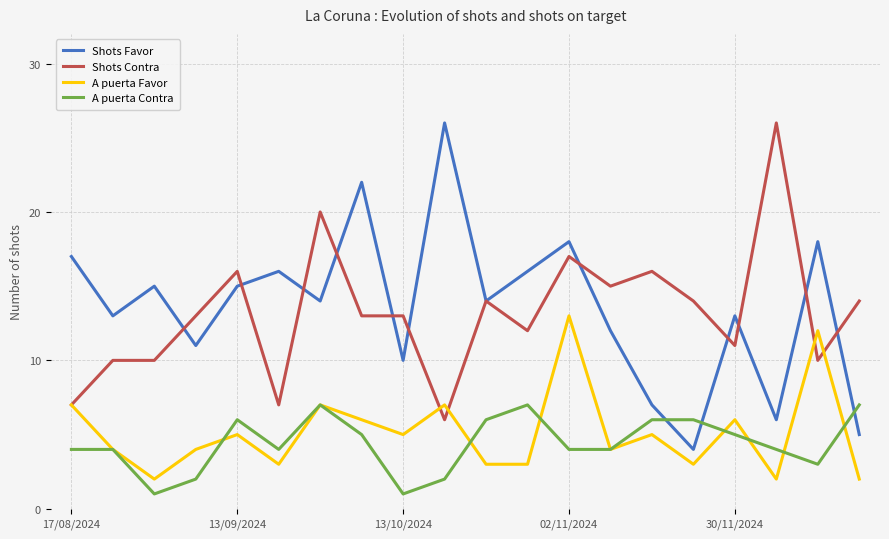

What are all the series names shown in the legend?

Shots Favor, Shots Contra, A puerta Favor, A puerta Contra